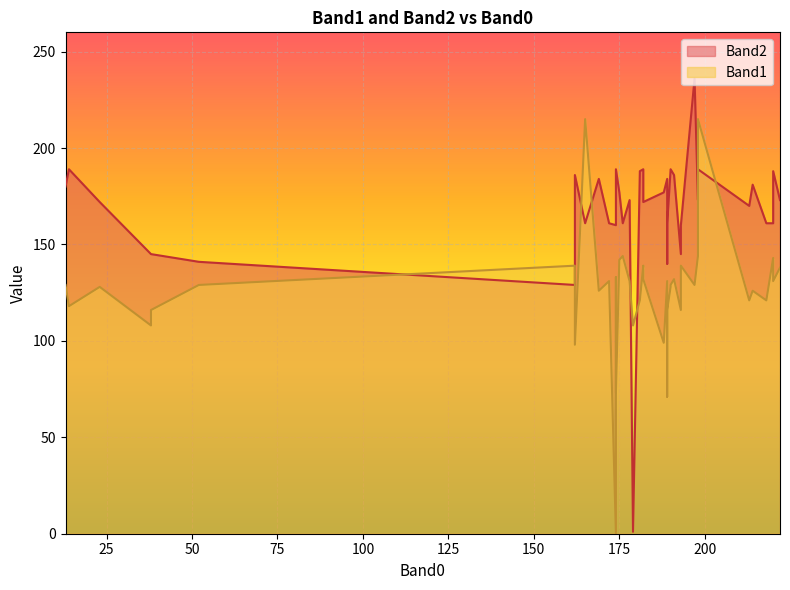

How many values in the Band2 series exceed 173?

17